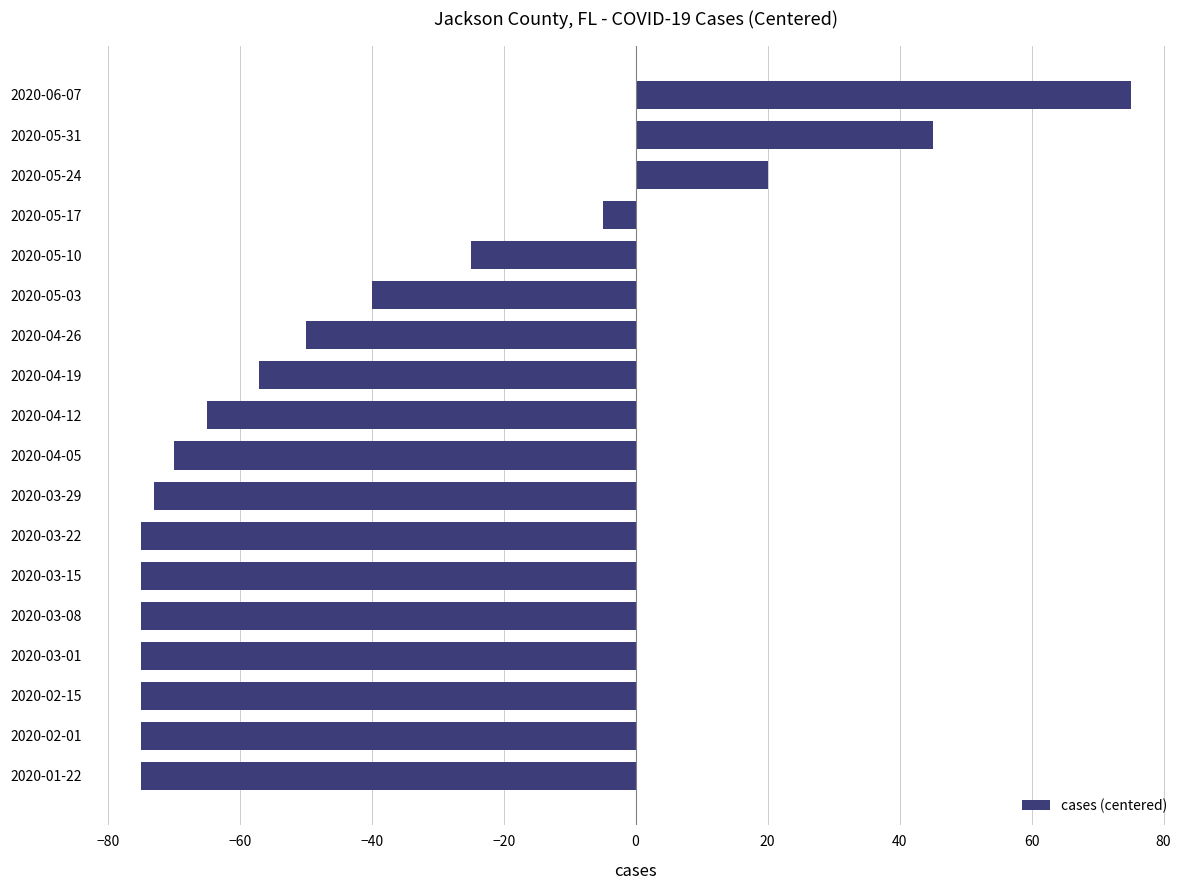

What is the greatest value displayed?

75